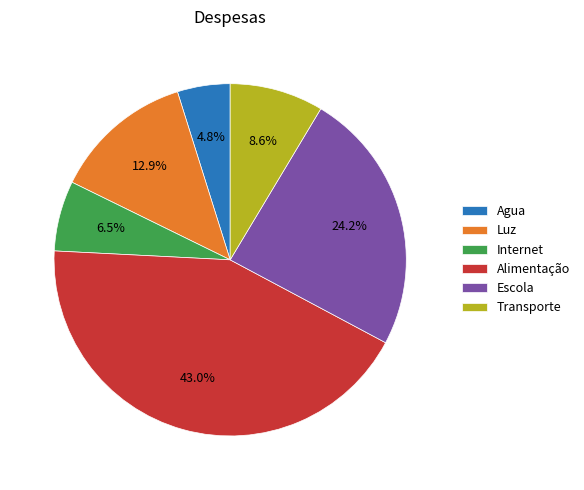

What is the ratio of the value at Agua to the value at Alimentação?

0.1